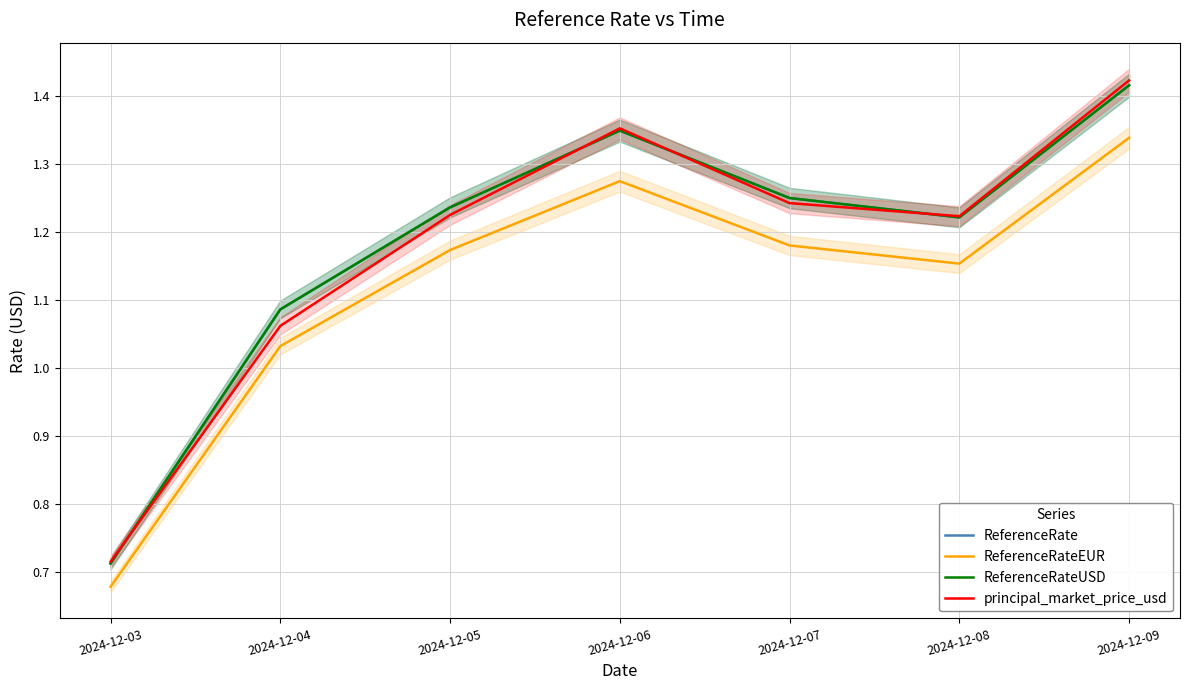

Reading left to right, extract all data points from this chart.

ReferenceRate: 0.7	1.1	1.2	1.3	1.2	1.2	1.4
ReferenceRateEUR: 0.7	1.0	1.2	1.3	1.2	1.2	1.3
ReferenceRateUSD: 0.7	1.1	1.2	1.3	1.2	1.2	1.4
principal_market_price_usd: 0.7	1.1	1.2	1.4	1.2	1.2	1.4